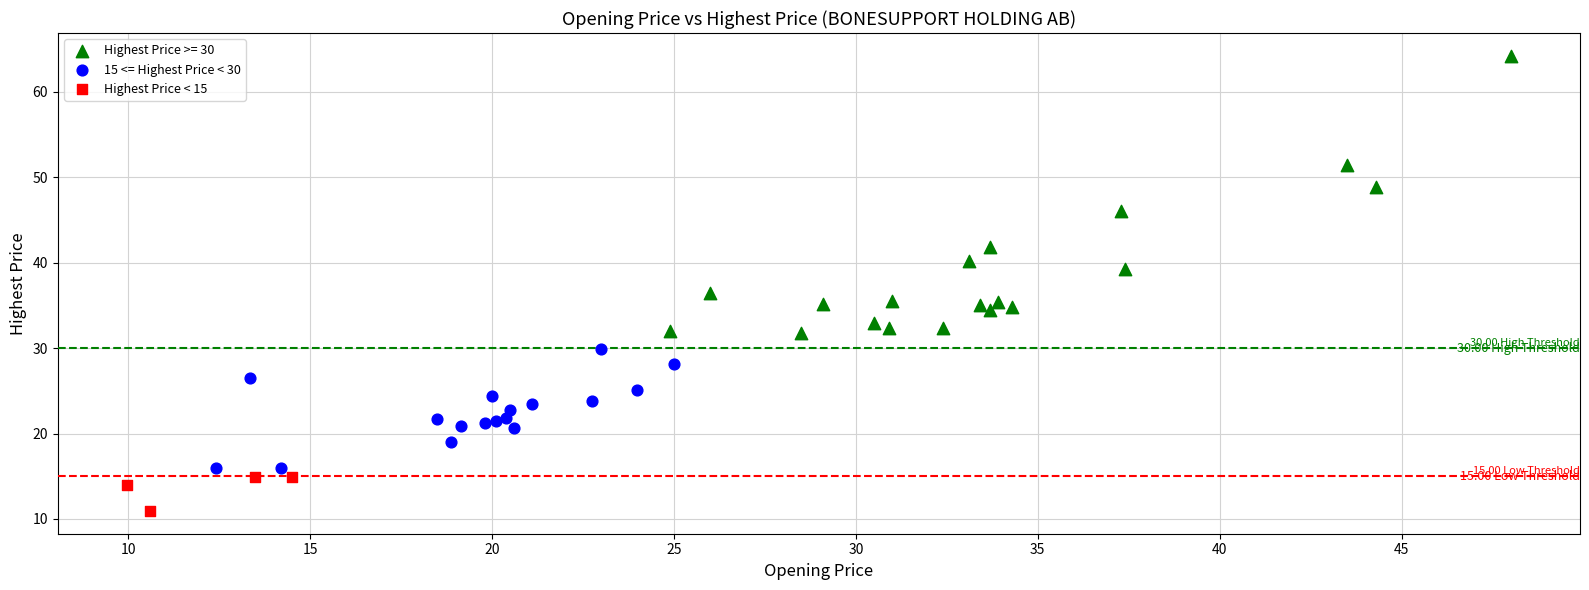

Which series reaches the minimum Y coordinate?

Highest Price < 15